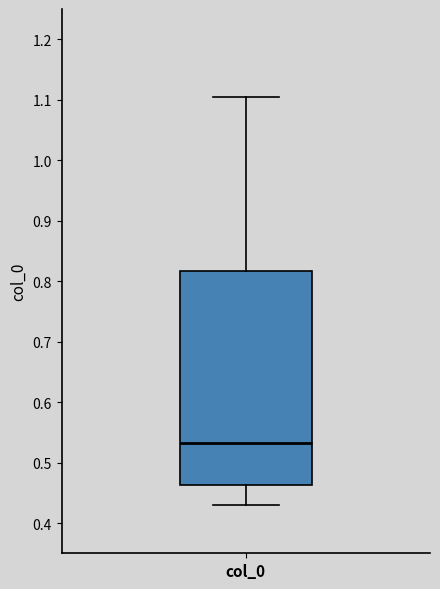

Where is the upper edge of the box for col_0 on the y-axis? The values are not printed on the chart, so give them approximately, as read against the axis.

0.82